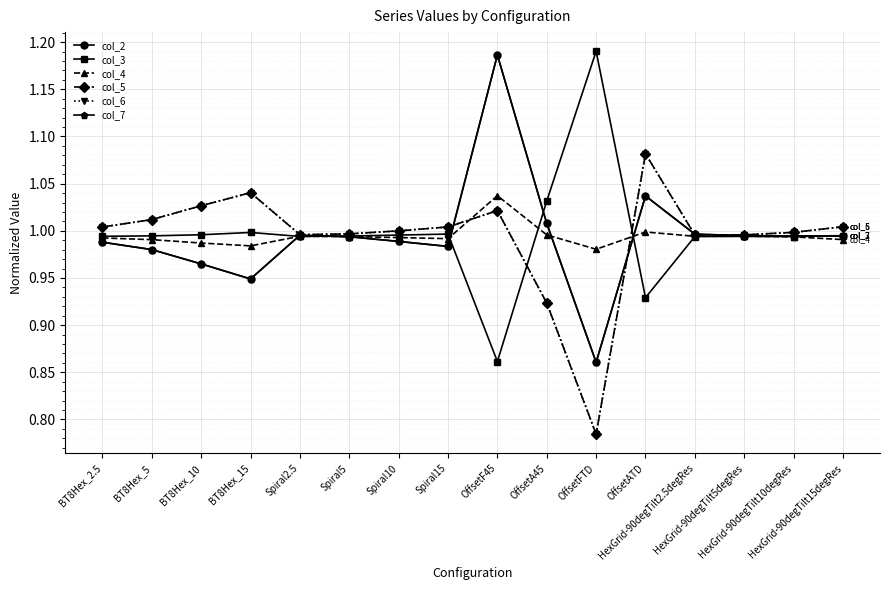

List the series in order of their peak value, highest first.

col_3, col_2, col_7, col_5, col_6, col_4